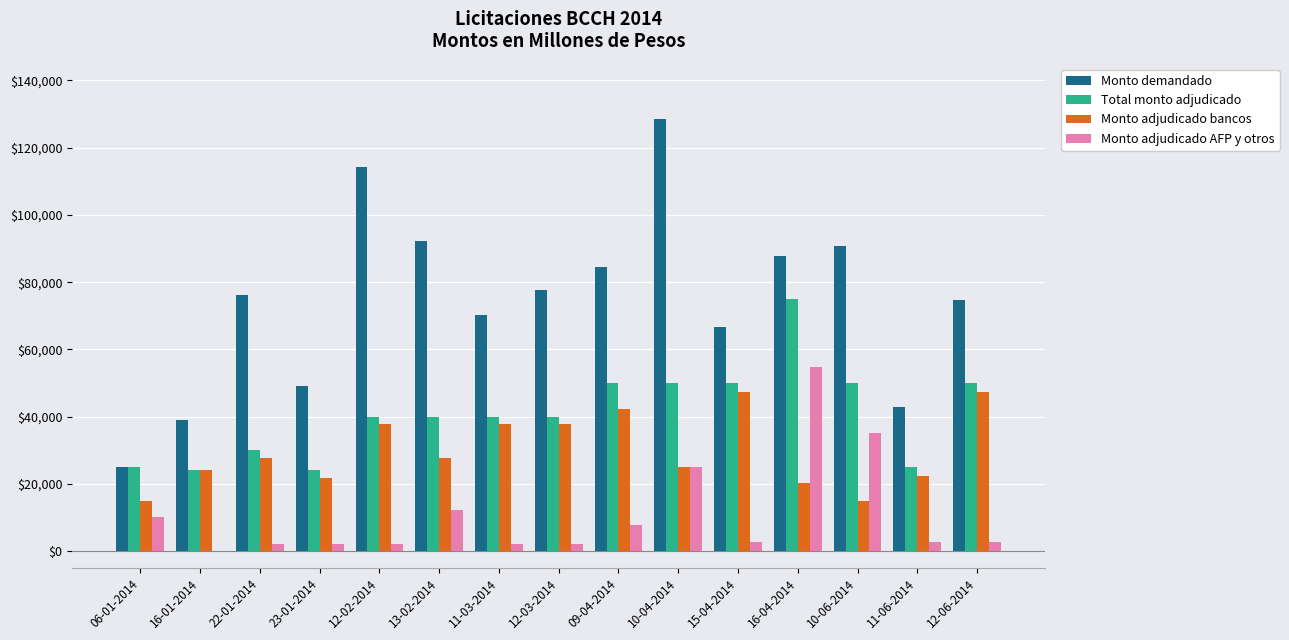

What is the greatest value displayed?

128650